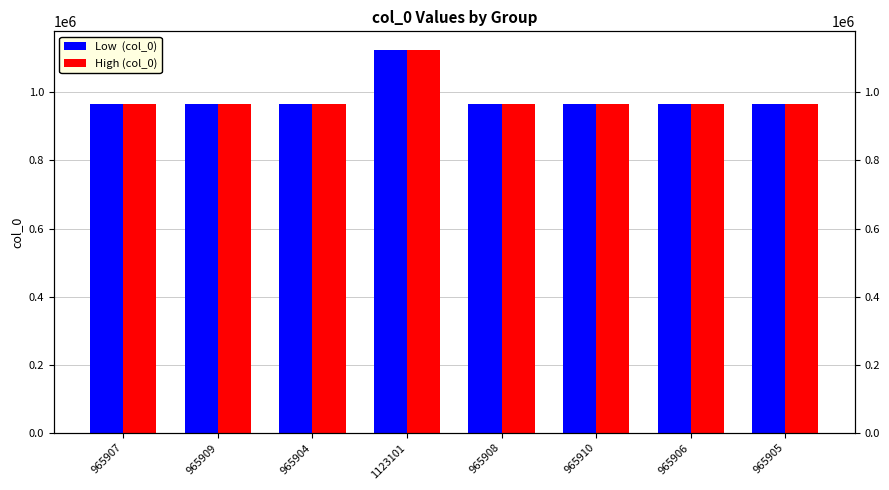

At which category does the chart reach its peak across all series?

1123101